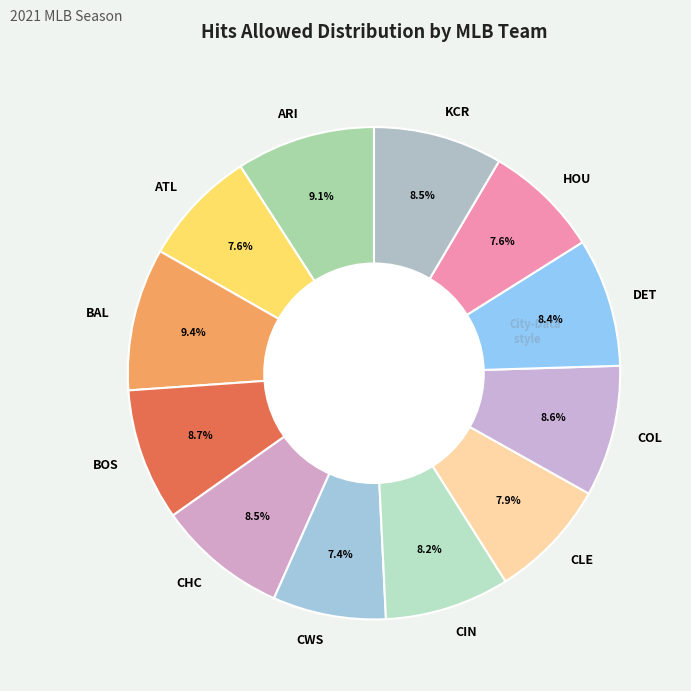

Is there a majority slice in this chart?

No